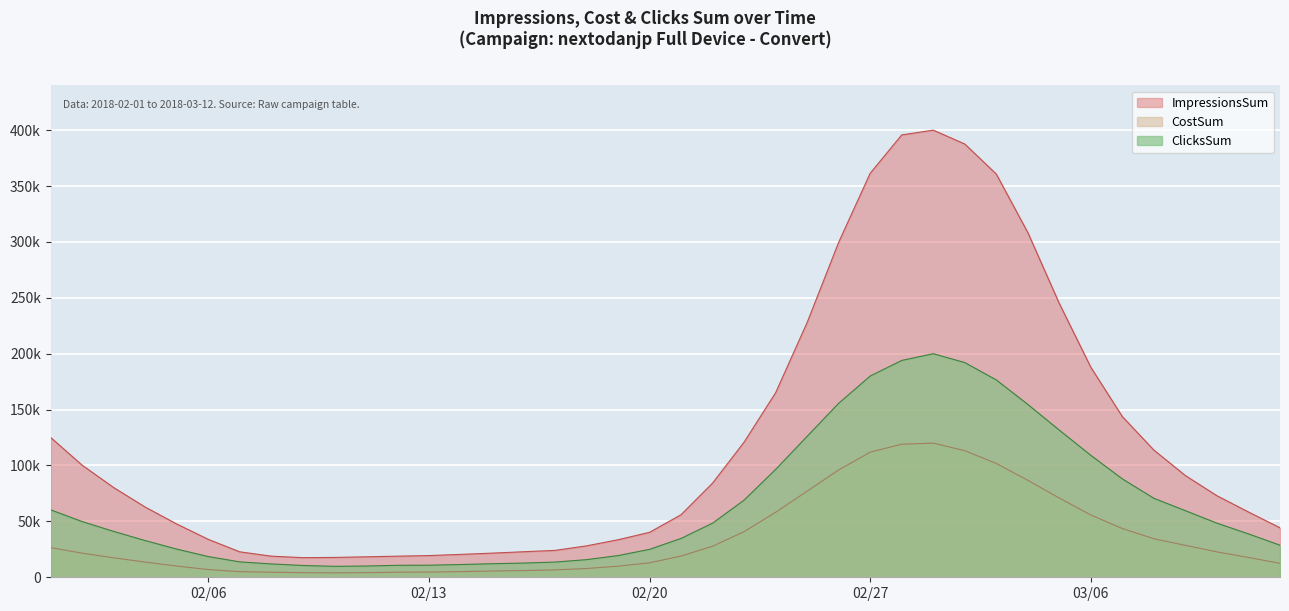

Reading left to right, list all the values displayed in this chart.

ImpressionsSum: 125099.7	100288.2	80273.1	62822.5	47660.6	33942.1	22762.8	18902.3	17552.7	17748.5	18289.6	18878.1	19408.7	20451.0	21589.0	22838.6	24044.0	28094.0	33571.5	40214.4	55966.9	84268.3	120915.0	165098.3	227931.3	299700.2	361435.2	395722.6	400000.0	387587.9	360674.1	308369.7	244845.0	187785.3	143669.3	113742.5	90966.0	72935.3	58389.3	44257.1
ClicksSum: 60338.1	49841.5	41035.6	32828.5	25220.1	18527.7	13772.5	11940.8	10567.1	9792.2	10074.0	10708.0	10813.7	11412.5	12116.9	12715.7	13596.3	15780.2	19408.2	24973.6	34765.8	48432.5	69038.4	96477.6	126100.7	155653.4	180028.2	193976.8	200000.0	192074.7	176541.0	154631.9	131595.6	109052.5	87988.7	70658.7	59563.2	48397.3	38816.5	28707.3
CostSum: 26520.6	21555.8	17403.3	13593.1	10032.8	6916.8	5046.3	4516.5	4115.8	3937.9	4152.5	4536.9	4666.0	5062.6	5584.2	6008.0	6577.2	7848.6	9917.4	12916.6	19006.1	27783.8	40822.7	58154.0	77006.6	96025.0	111927.3	119009.8	120000.0	113244.9	101808.9	86737.9	70850.6	55722.5	43572.0	34446.6	28567.6	22700.9	17721.1	12462.9